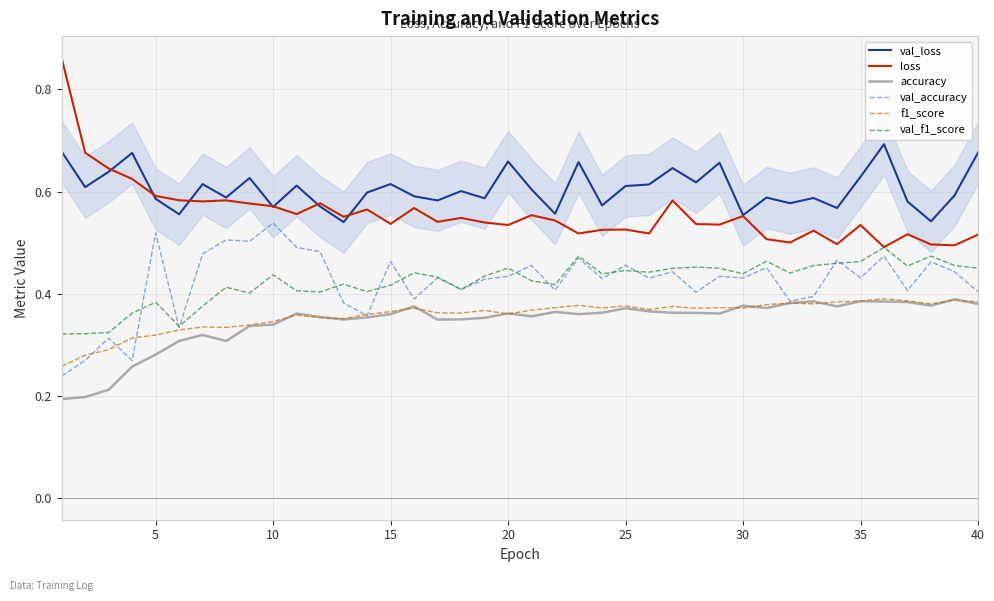

True or false: loss and accuracy cross at least once.

False